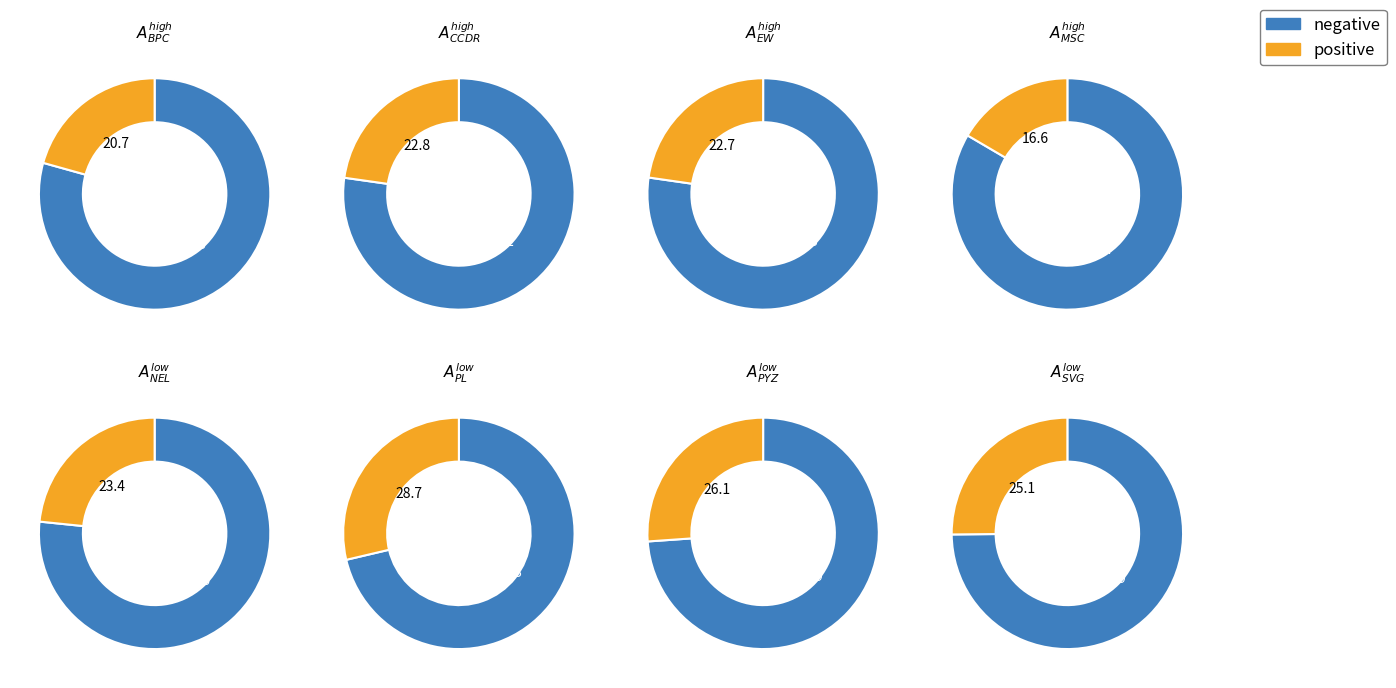

Which category has the biggest portion of the pie?

MSC